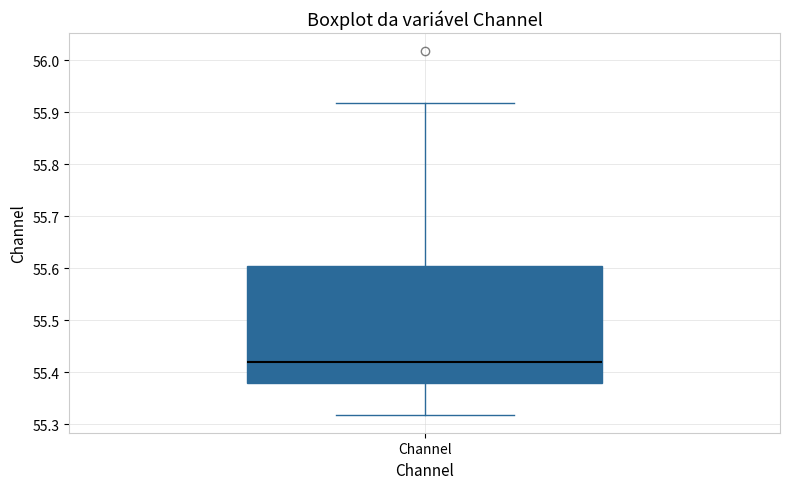

Read this box plot against the y-axis: the position of the median line, the range covered by the box, and the ends of both whiskers. The values are not printed on the chart, so give them approximately, as read against the axis.

median 55.42, box 55.38 to 55.60, whiskers 55.32 to 55.92